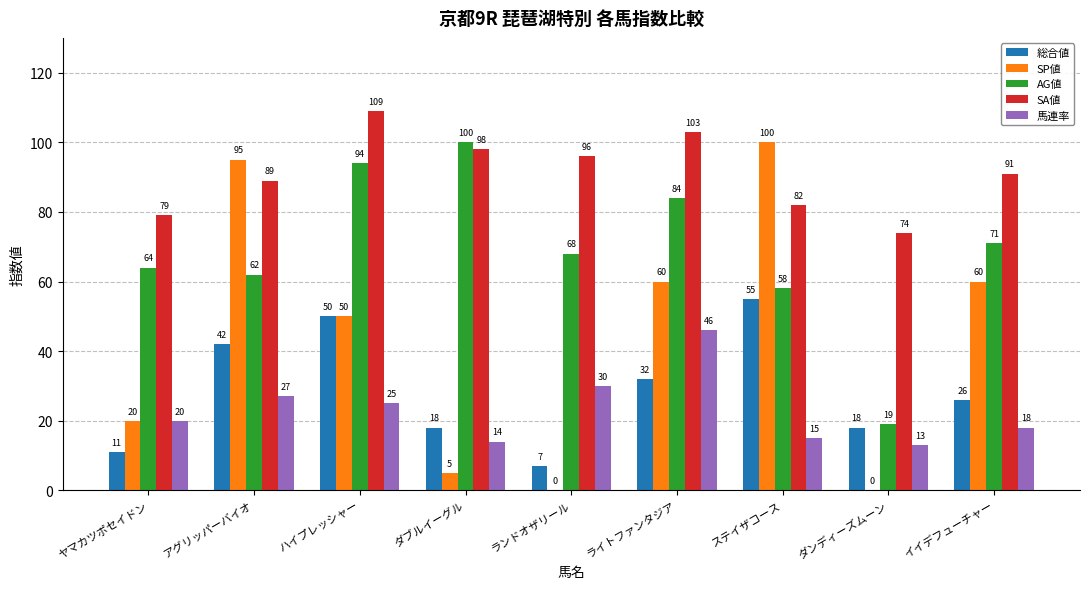

Is the value of SP値 at ランドオザリール greater than the value of 馬連率 at ランドオザリール?

No